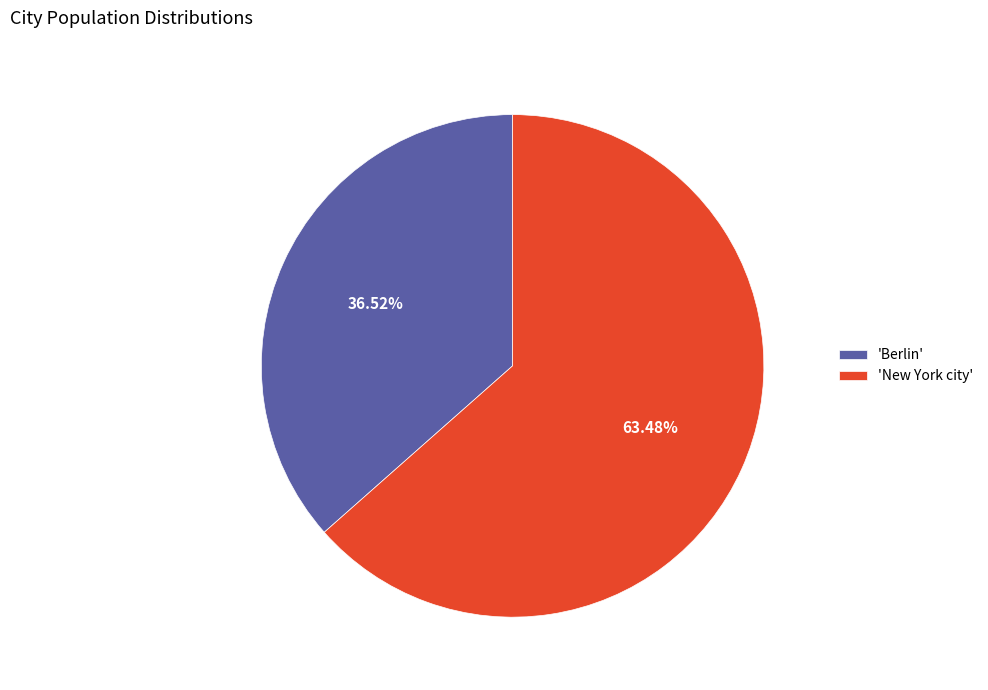

Which category has the biggest portion of the pie?

'New York city'